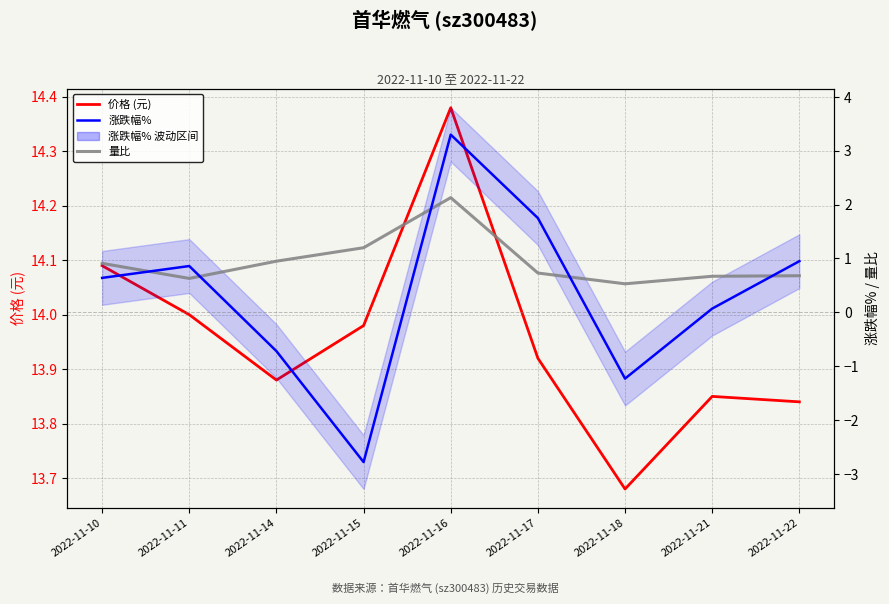

What is the spread (max minus min) of values at 2022-11-21?

13.8